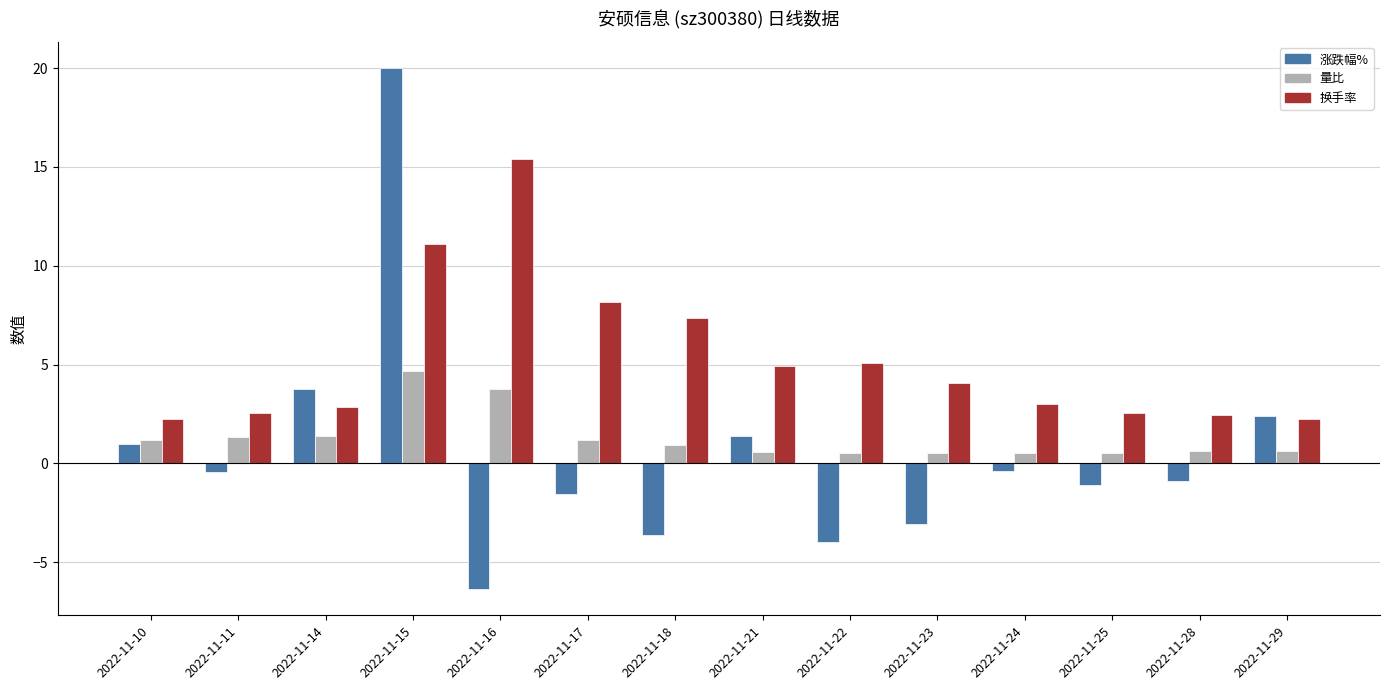

Is it true that 量比 equals 0.9 at 2022-11-18?

True